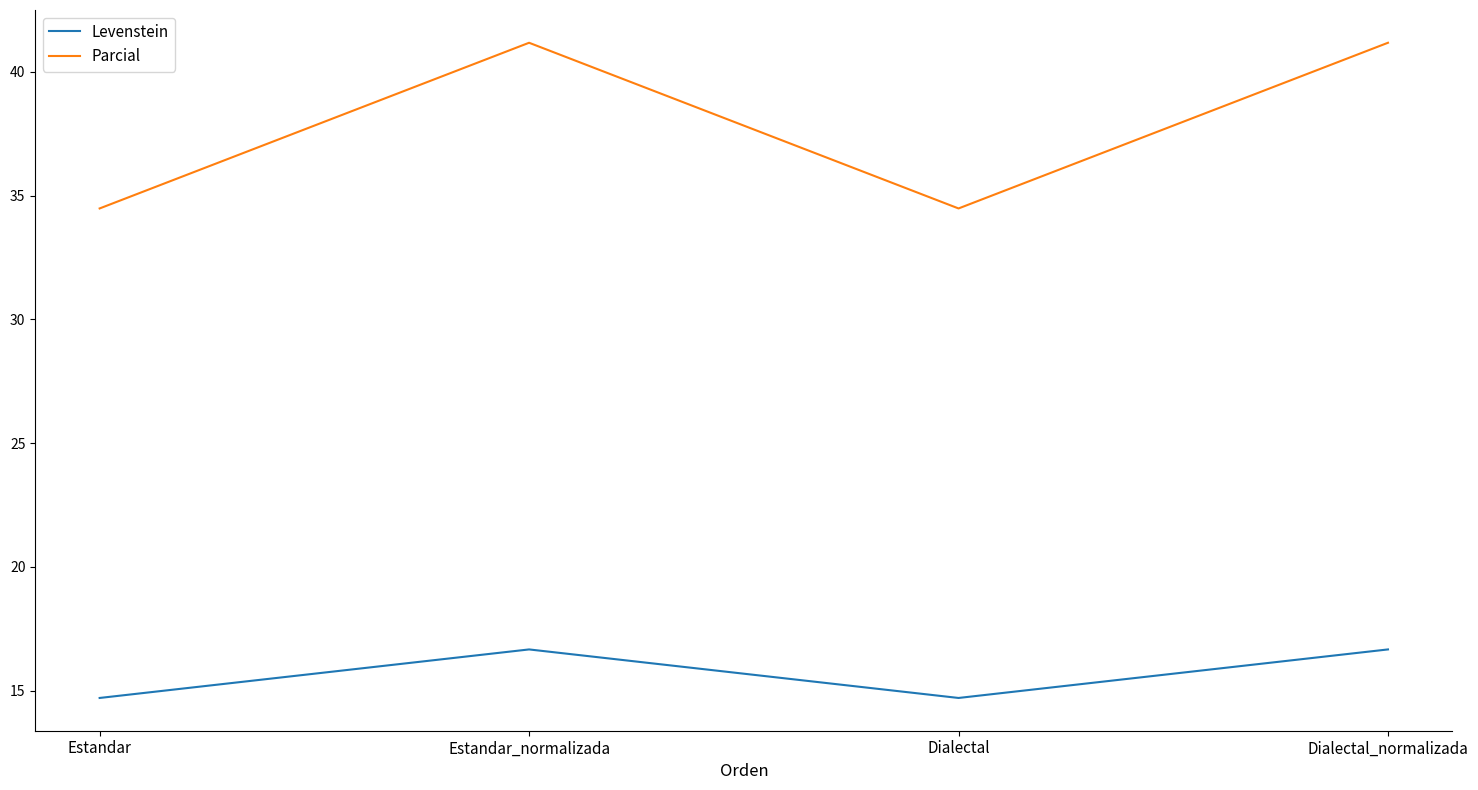

How many interior local valleys does the Levenstein series have?

1